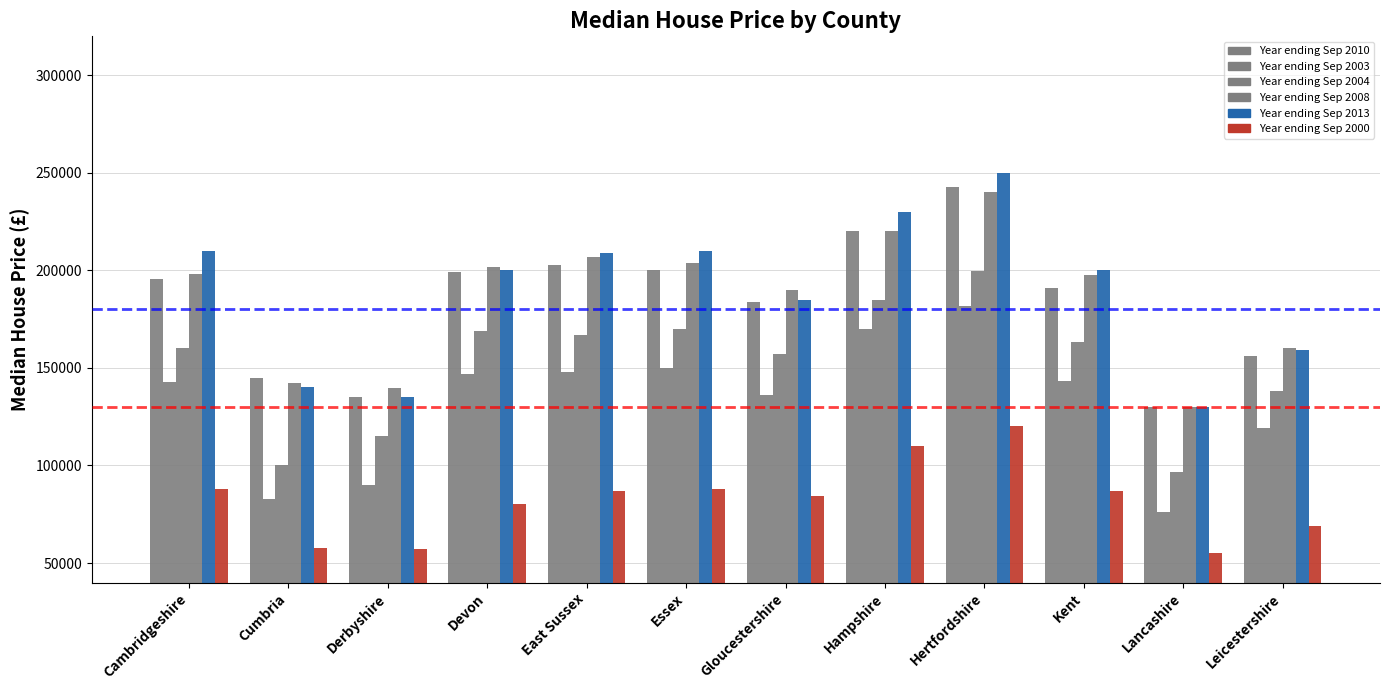

How many data points in Year ending Sep 2010 are less than 195747?

6